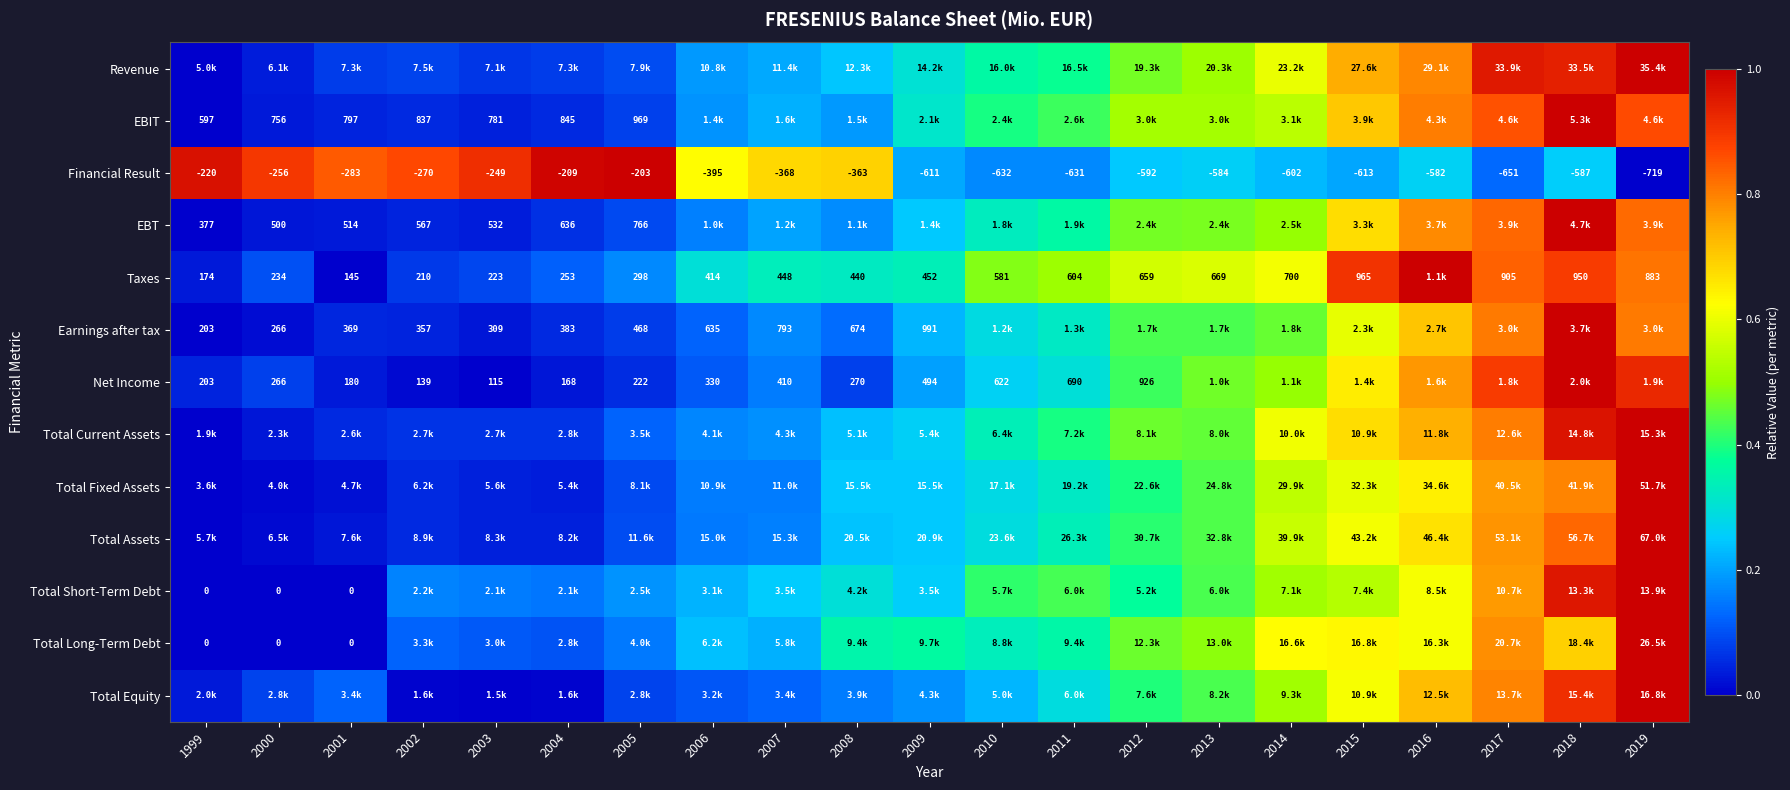

At which category is the sum across all series the highest?

2019